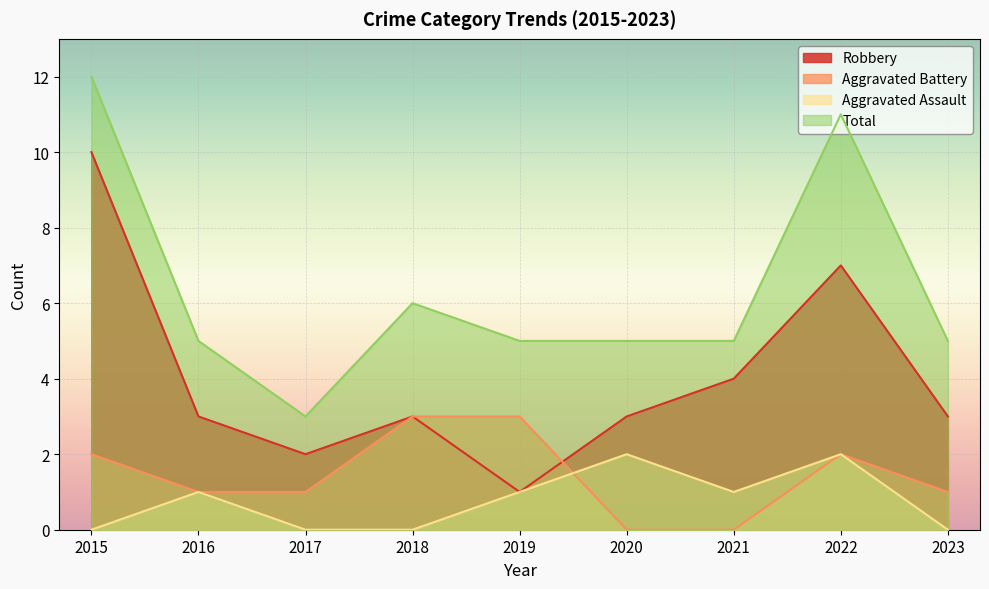

How many values in Aggravated Assault are above zero?

5